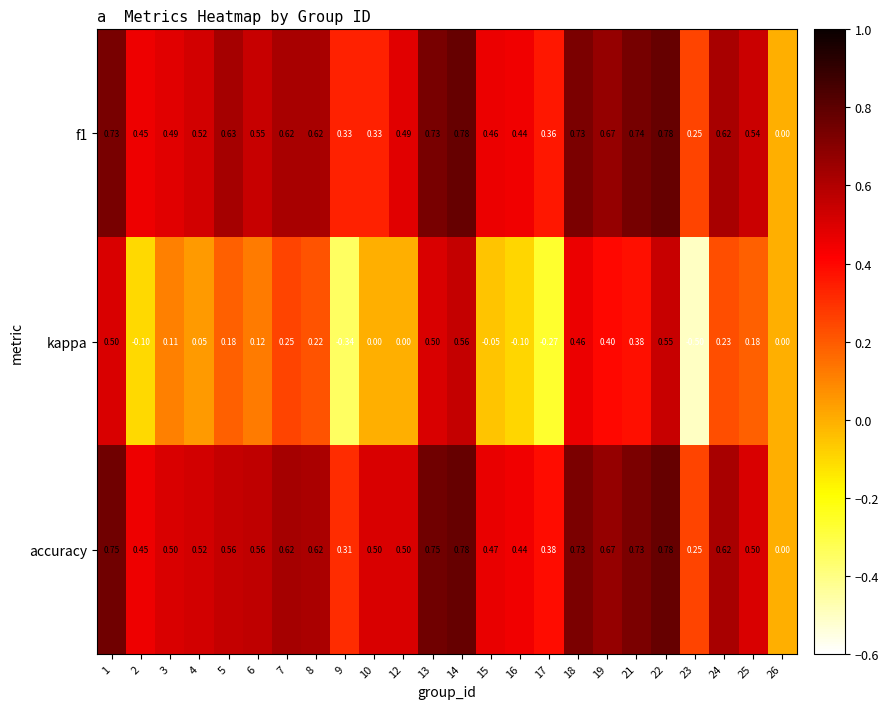

Count the number of categories in the chart.

24